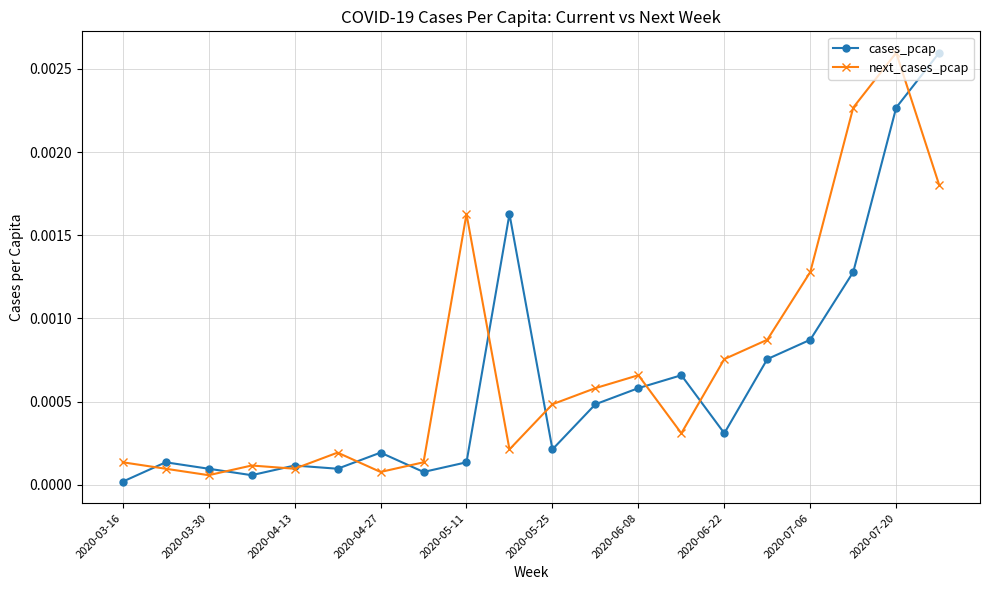

True or false: cases_pcap has more than 2 points higher than both neighbors.

True